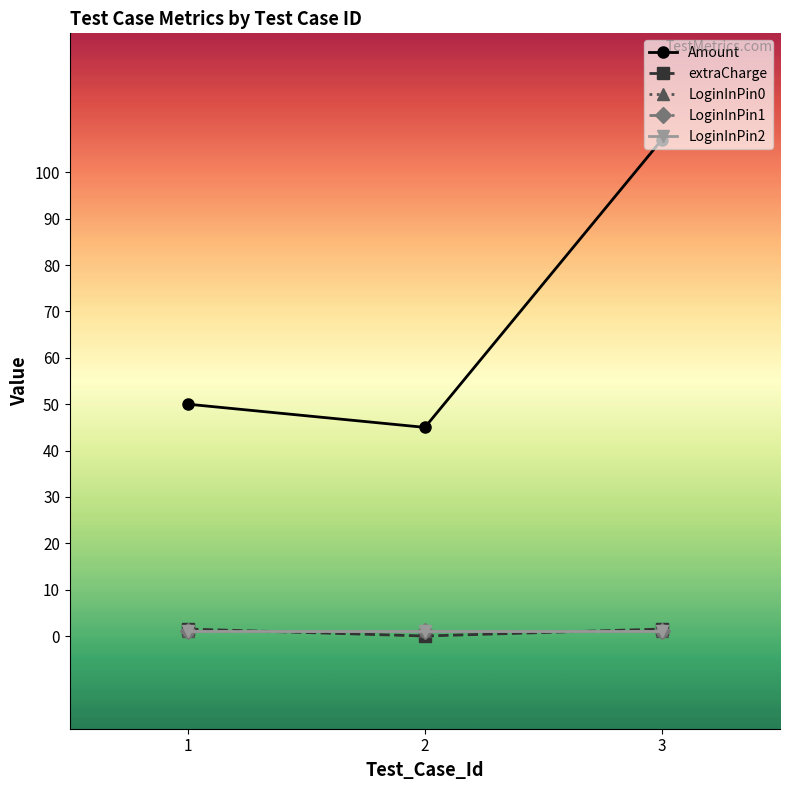

What is the value of the LoginInPin2 point at the 1st from the left?

1.0